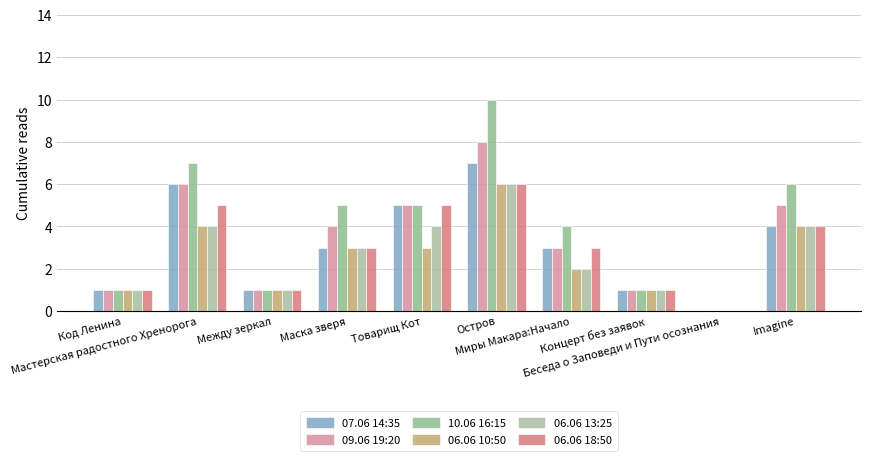

How many series are shown in this chart?

6